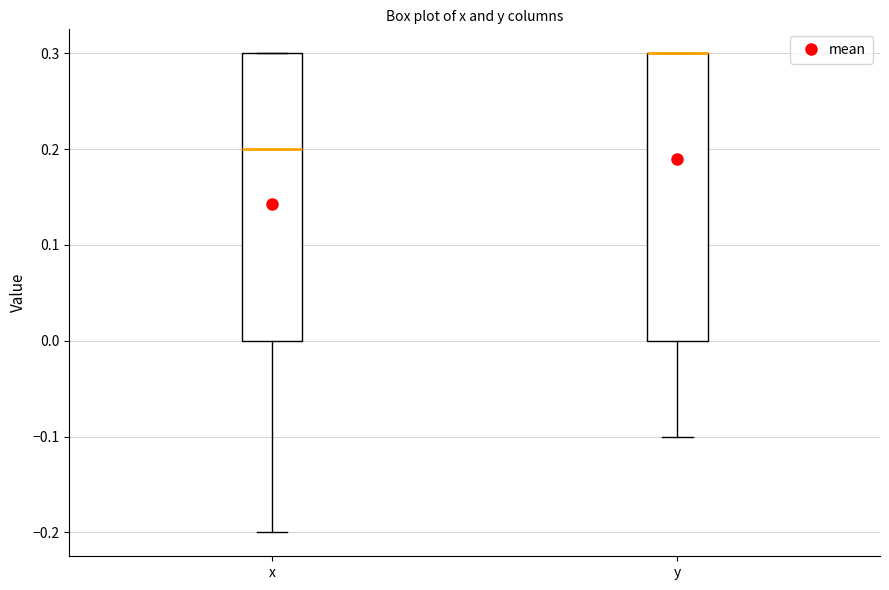

Where does the lower whisker of the box for y end on the y-axis? The values are not printed on the chart, so give them approximately, as read against the axis.

-0.1